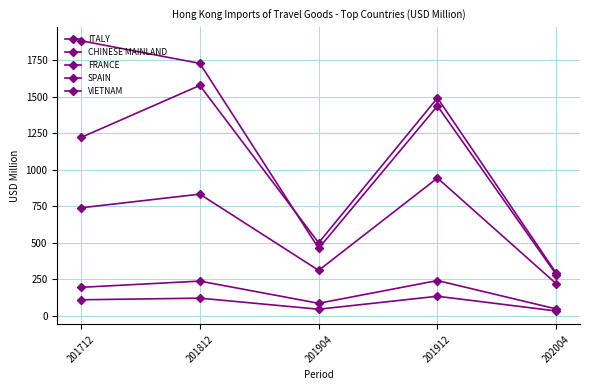

How many data points in SPAIN are above 196?

3